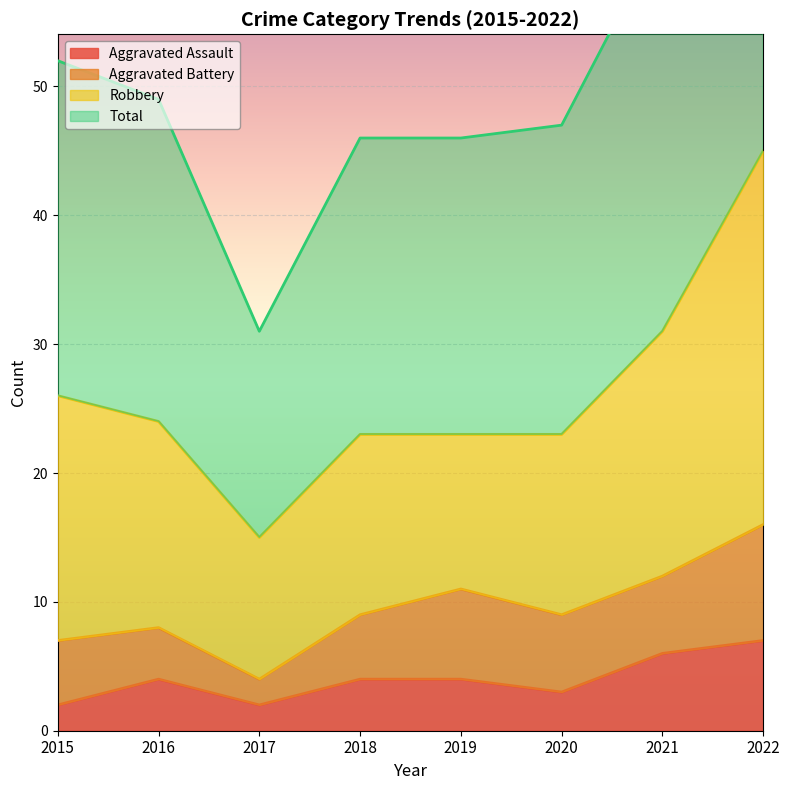

At how many categories does at least one series exceed 38?

7